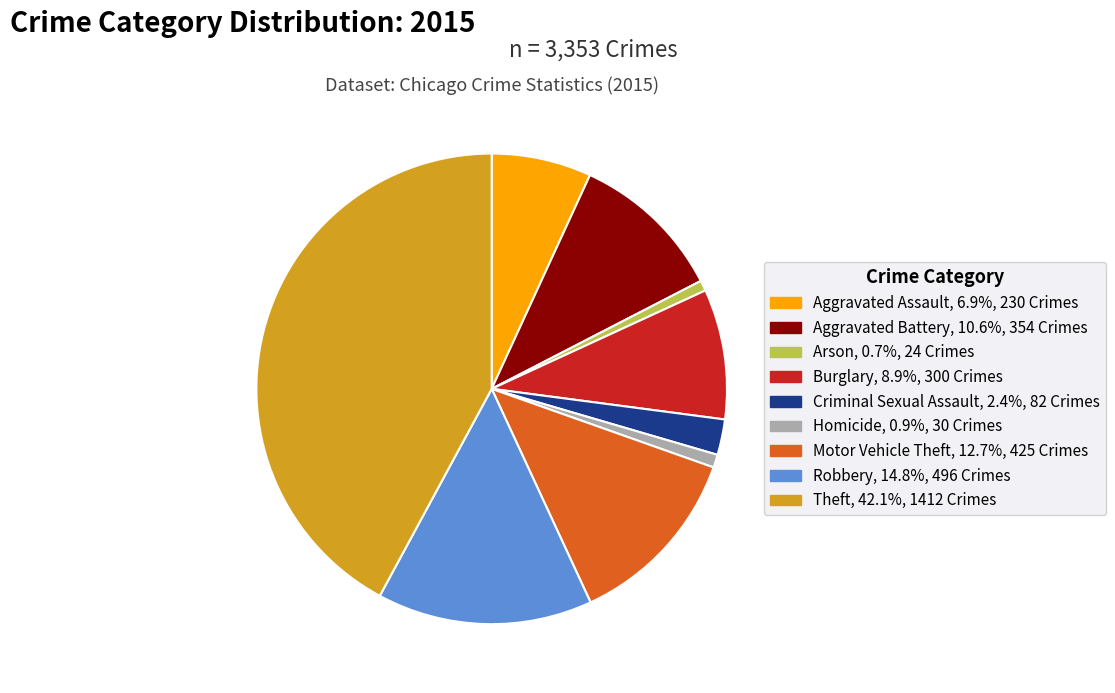

Does any single category account for the majority?

No